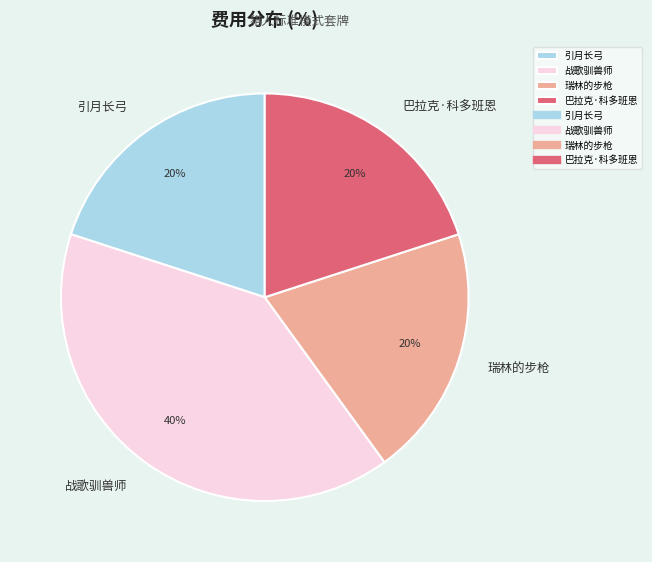

Which slice is the largest?

战歌驯兽师